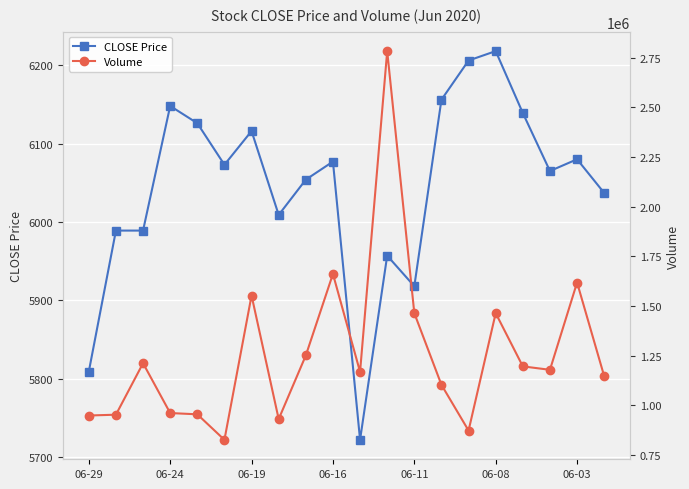

True or false: Volume and CLOSE Price cross at least once.

False